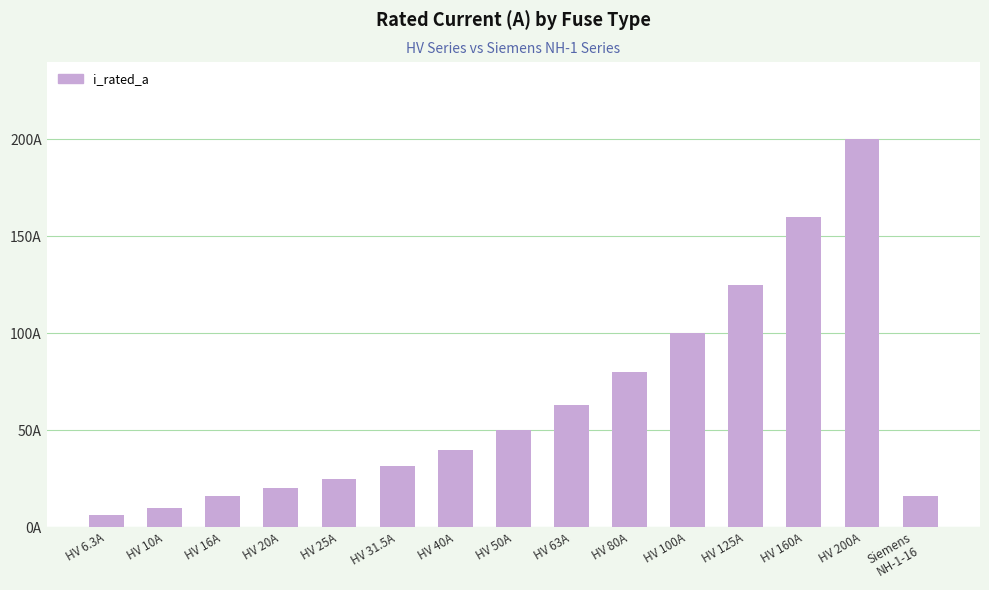

Does the chart contain any negative values?

No